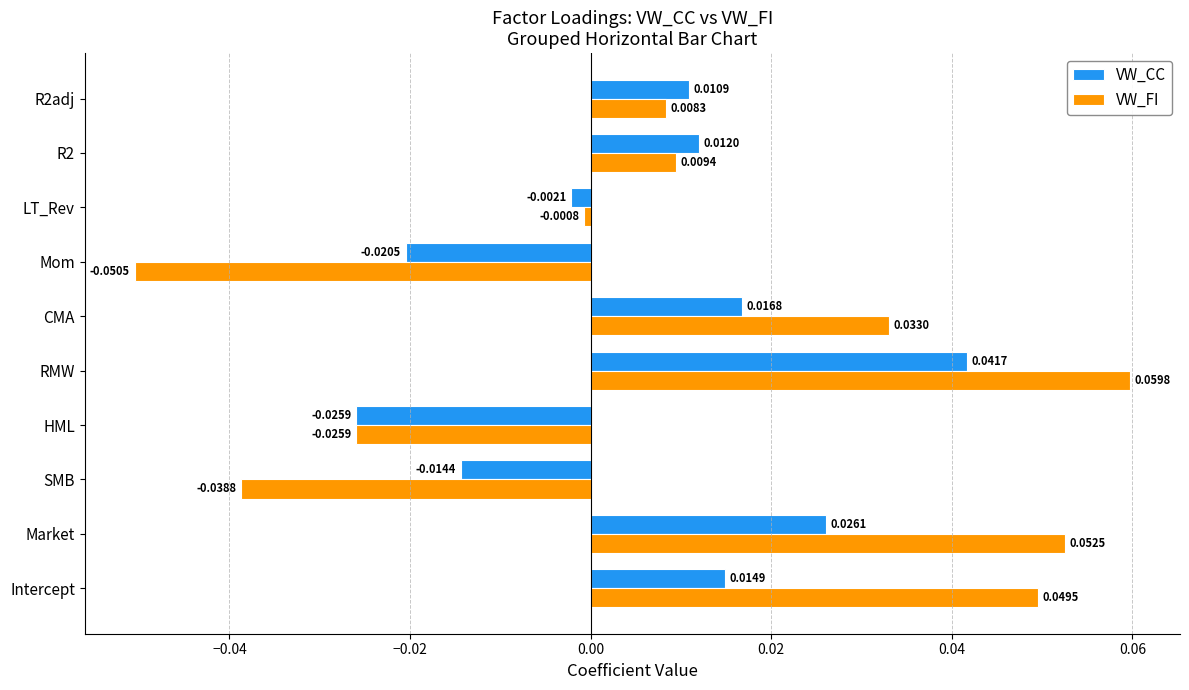

How many values in VW_CC are below zero?

4